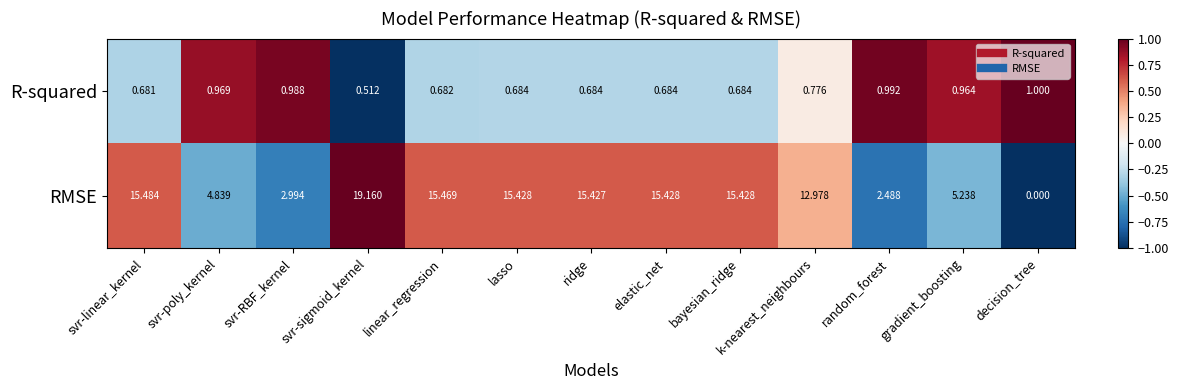

Which series has the widest spread of values?

RMSE